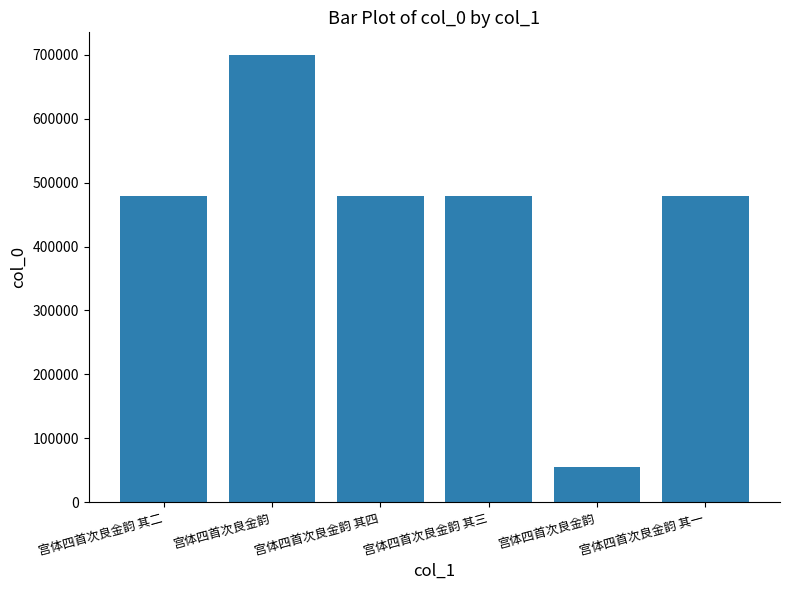

Are the bars horizontal?

No